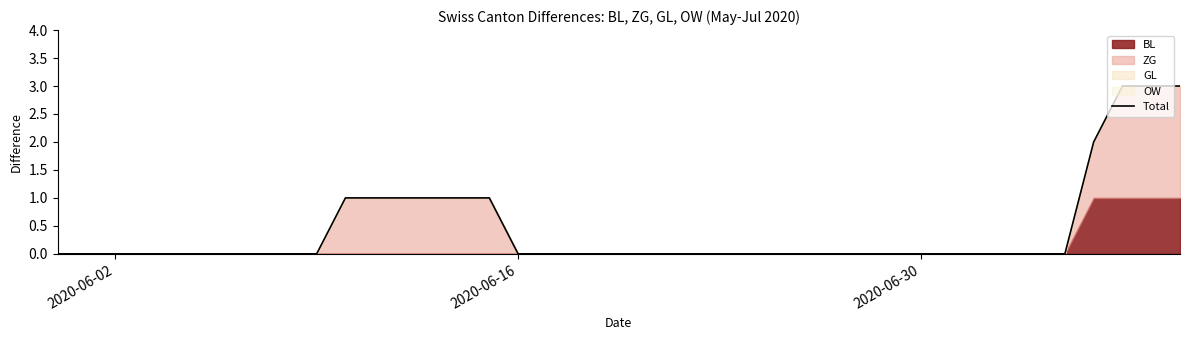

Count the number of categories in the chart.

40